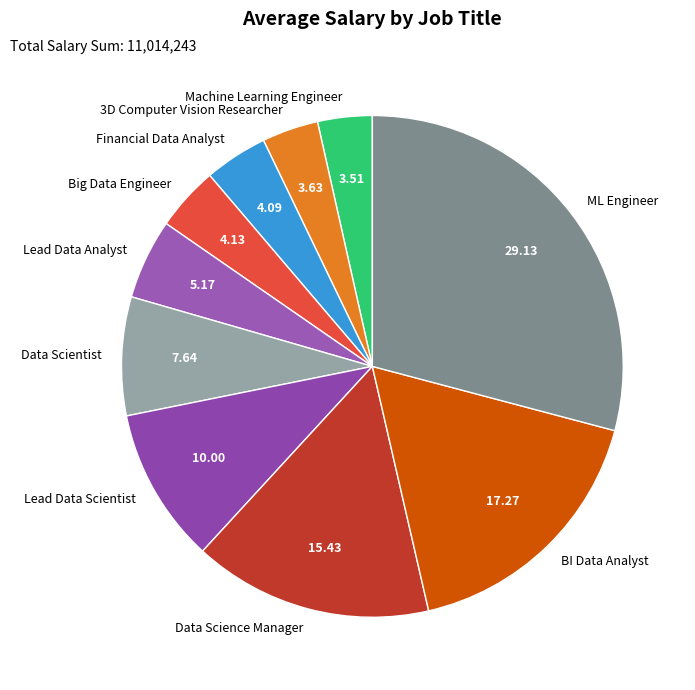

True or false: 3D Computer Vision Researcher accounts for 4% of the total.

True